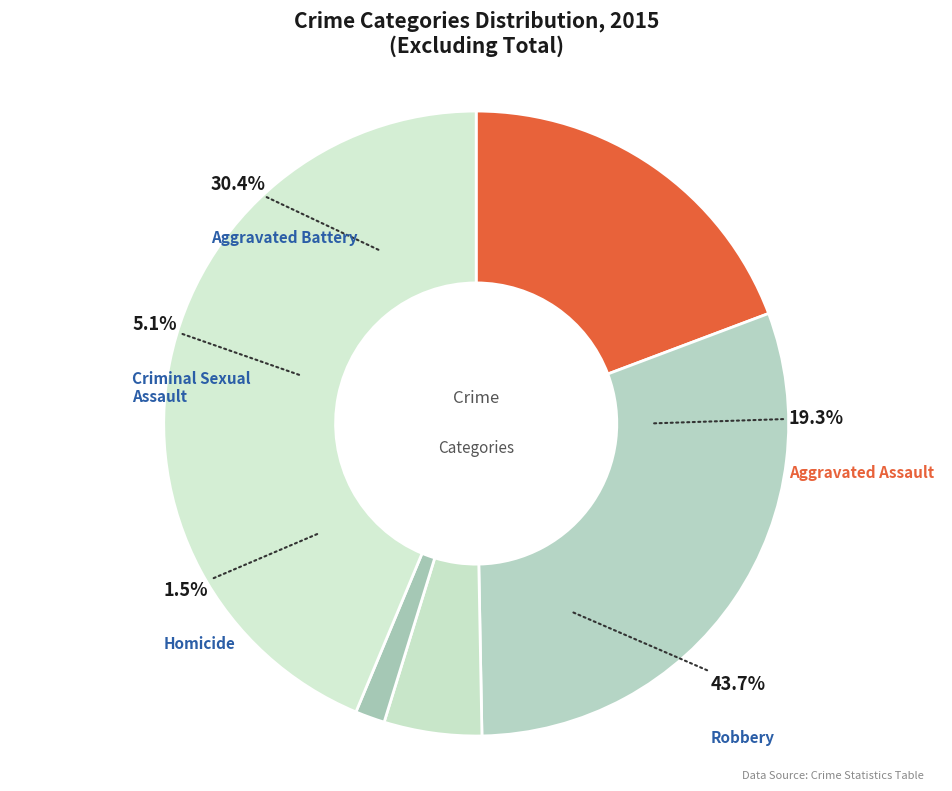

How many slices are in this pie chart?

5